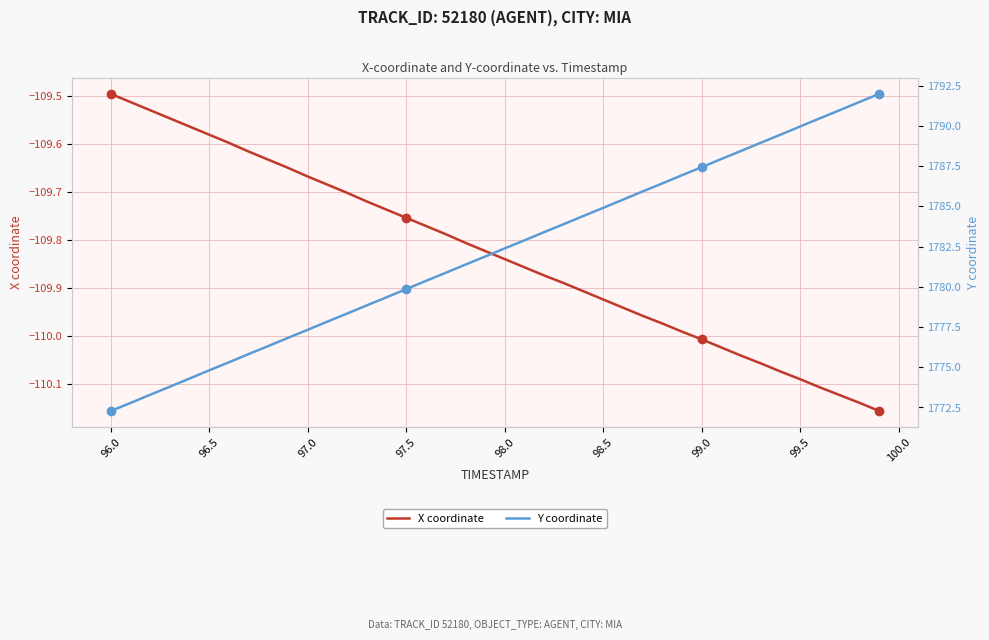

What is the value of the X coordinate point at the 39th from the left?

-110.1